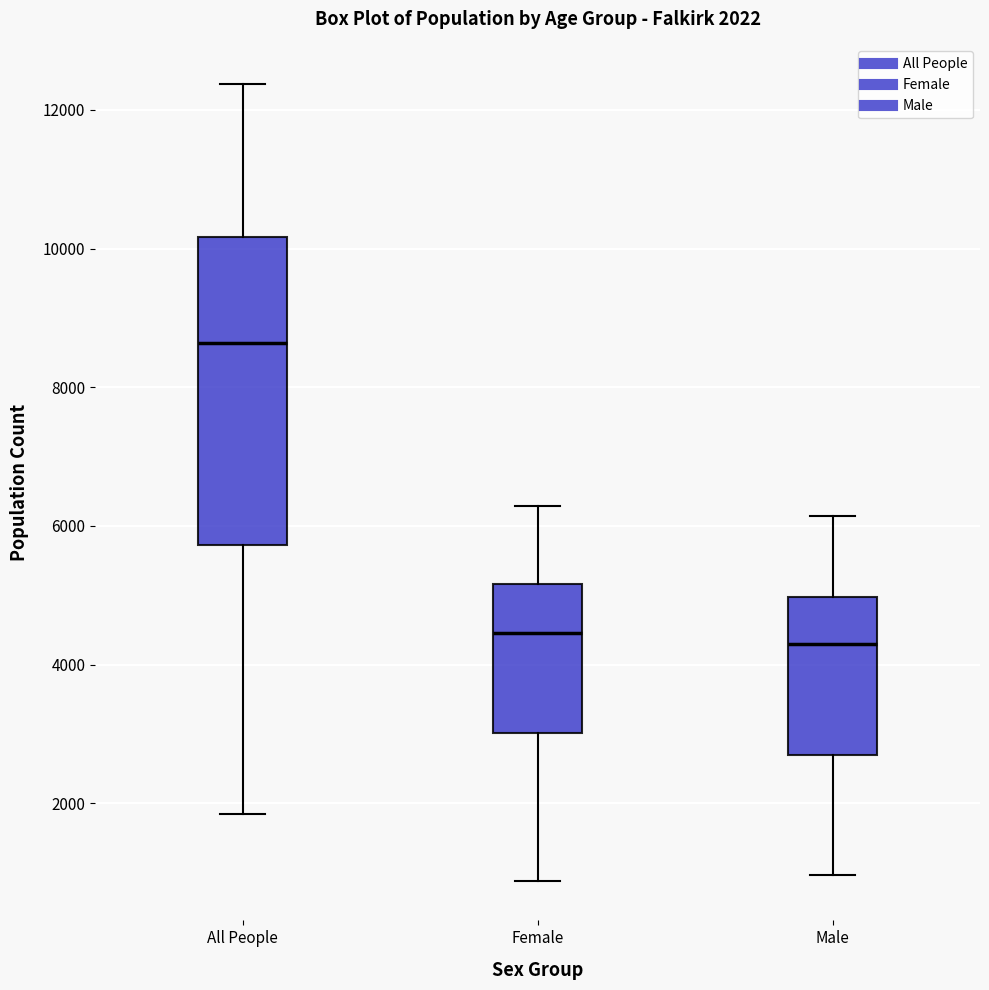

Which box is the tallest, from its lower edge to its upper edge?

All People